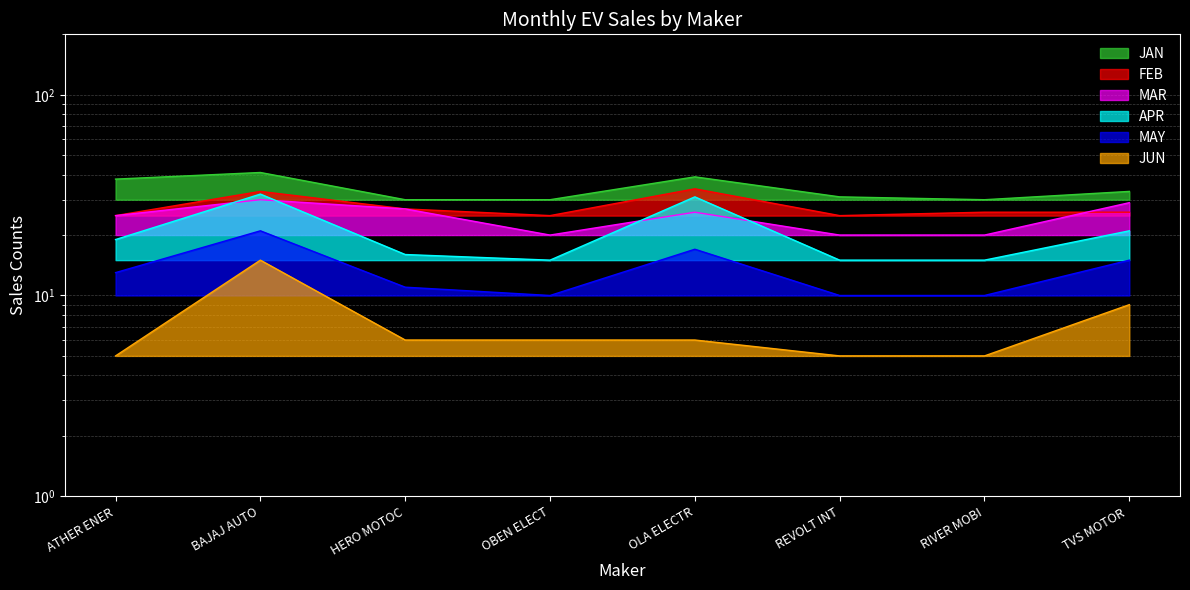

Is it true that JAN equals 26 at OLA ELECTR?

False